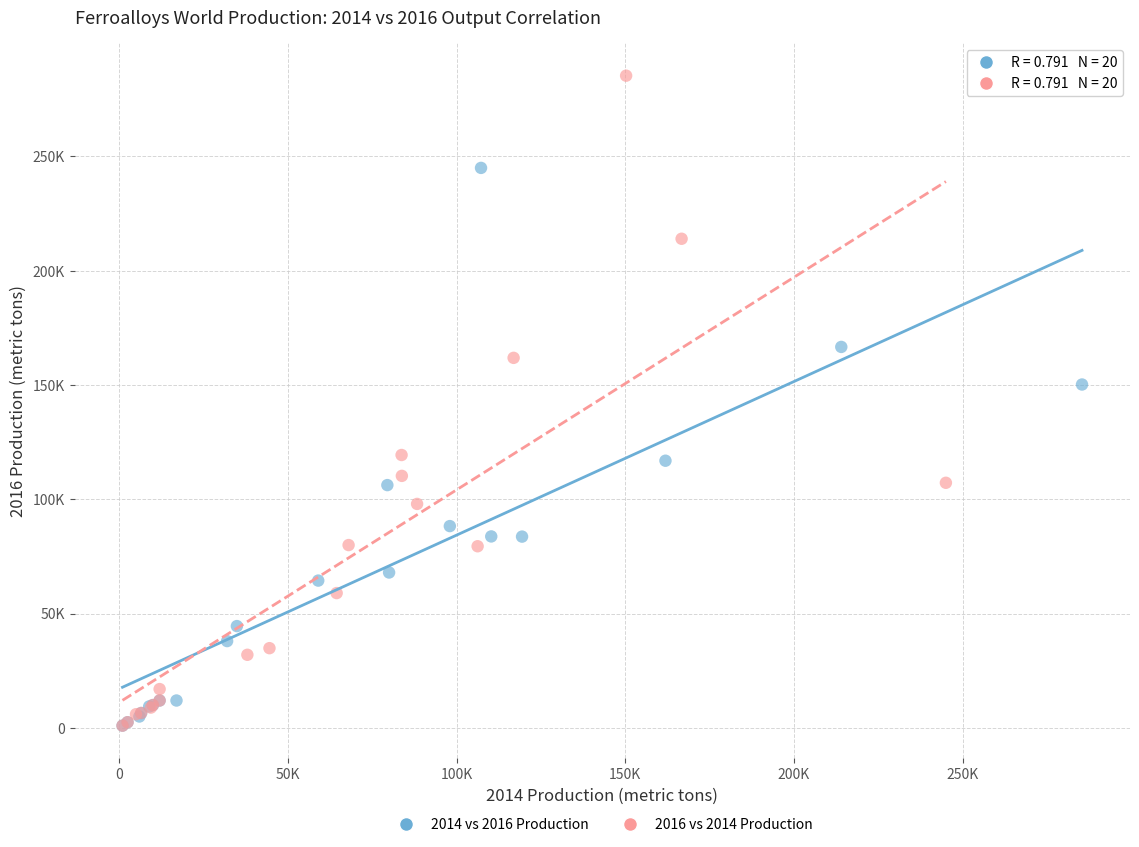

What are all the series names shown in the legend?

2014 vs 2016 Production, 2016 vs 2014 Production